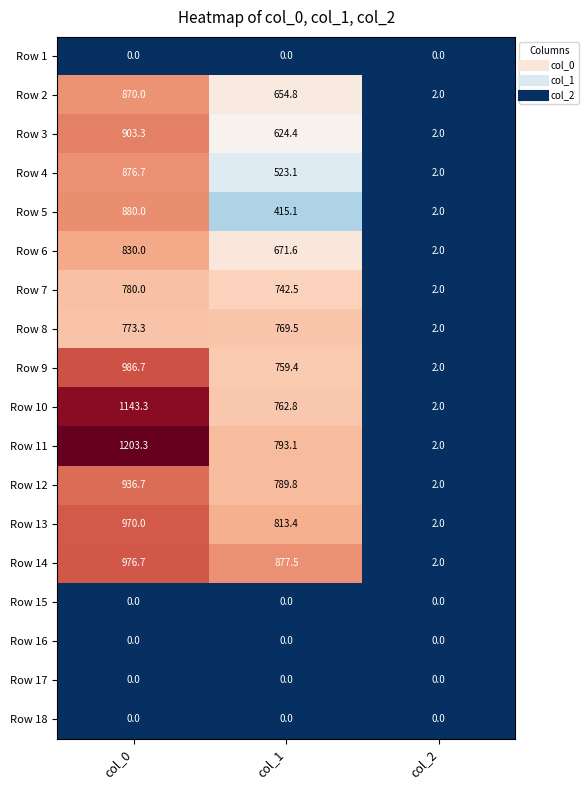

The Row 3 series shows 2.0 at col_2. True or false?

True